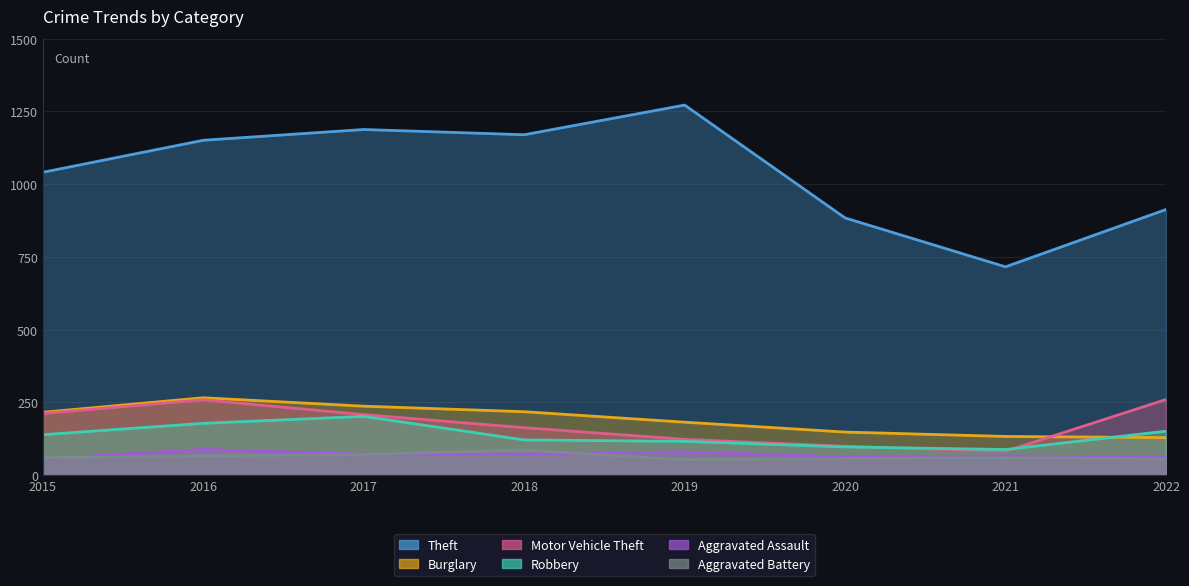

Does the chart display data point markers on the line(s)?

No